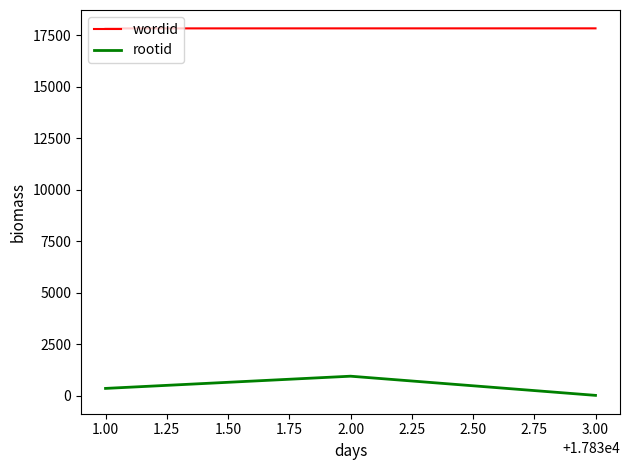

Count the number of data series in this chart.

2